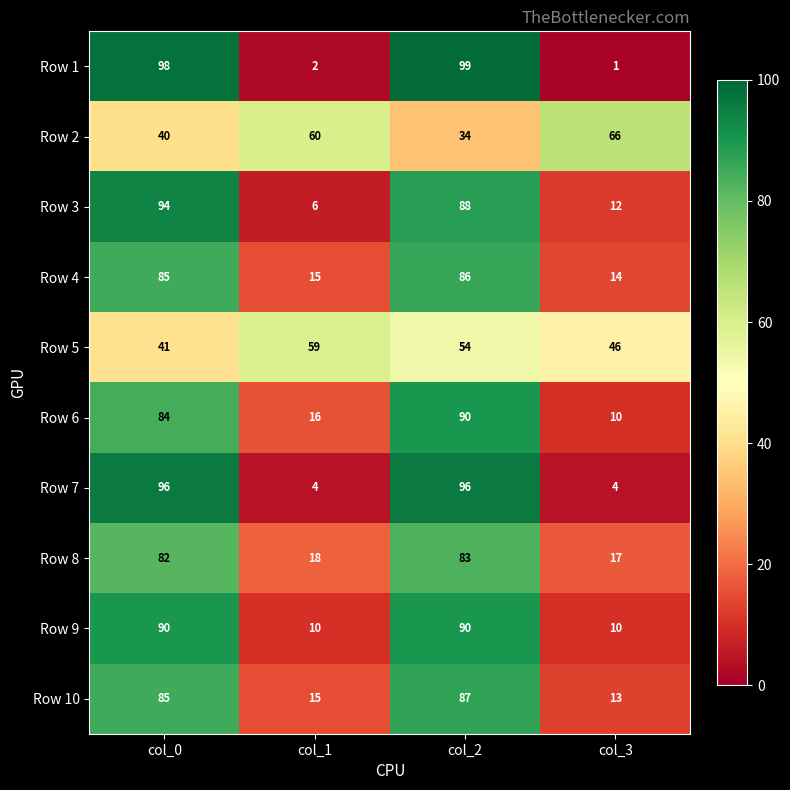

Which label corresponds to the smallest value in the chart?

col_3